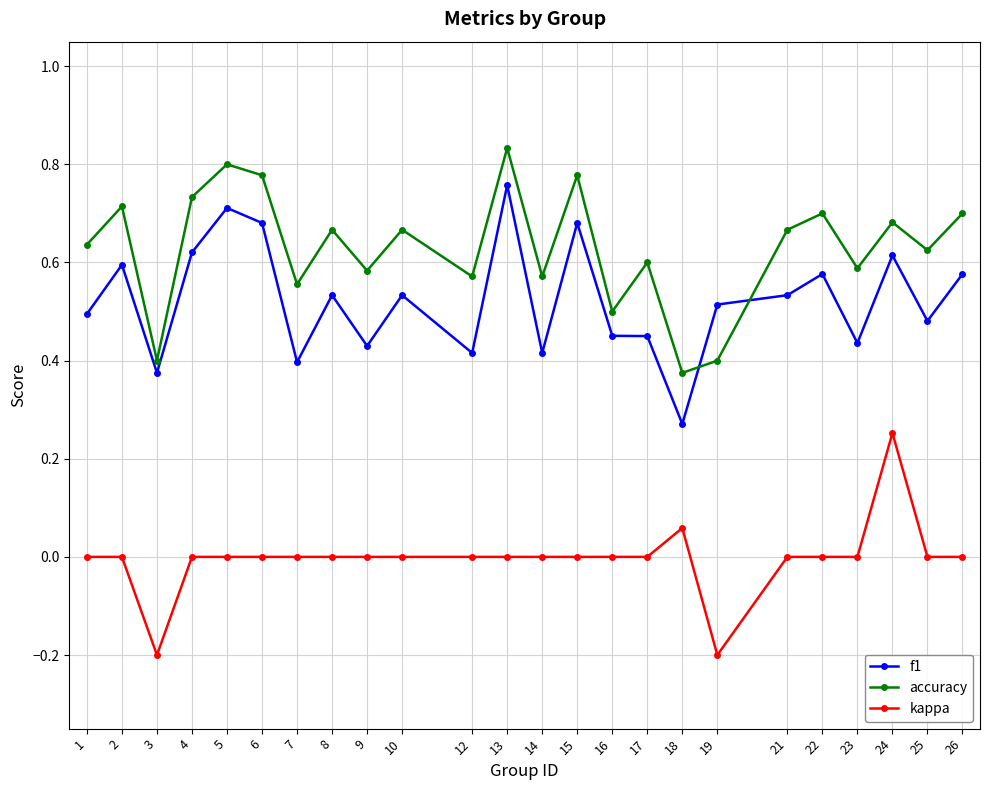

True or false: f1 and kappa intersect in this chart.

False